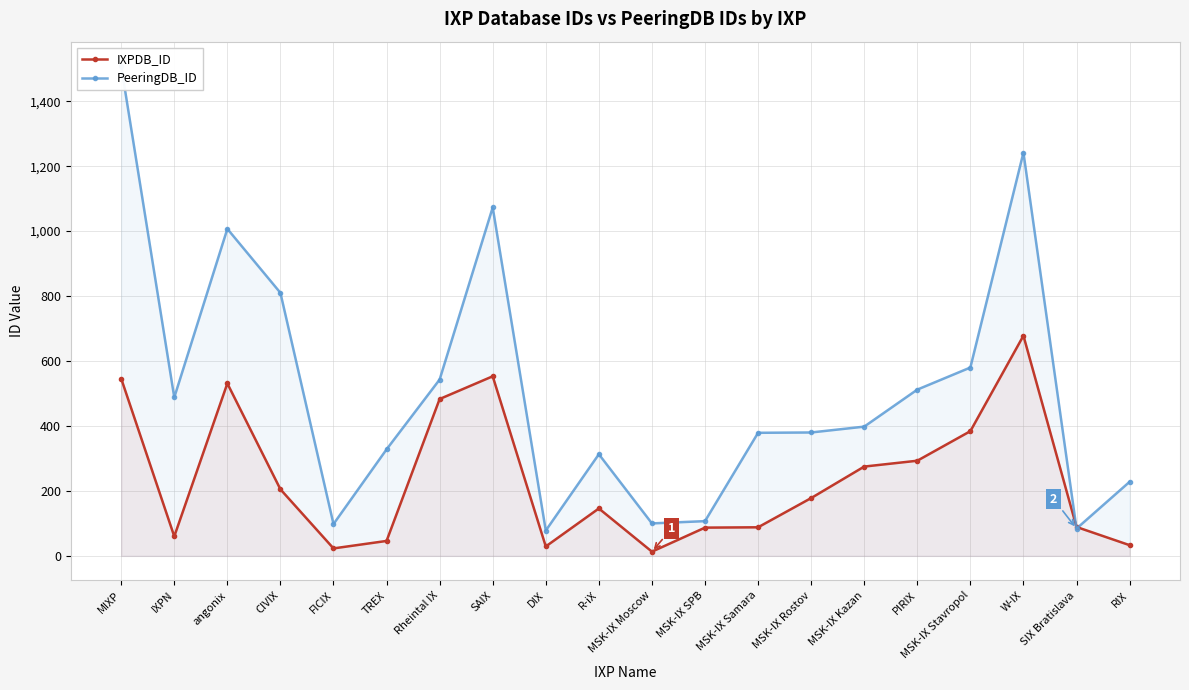

At which category is the sum across all series the highest?

MIXP